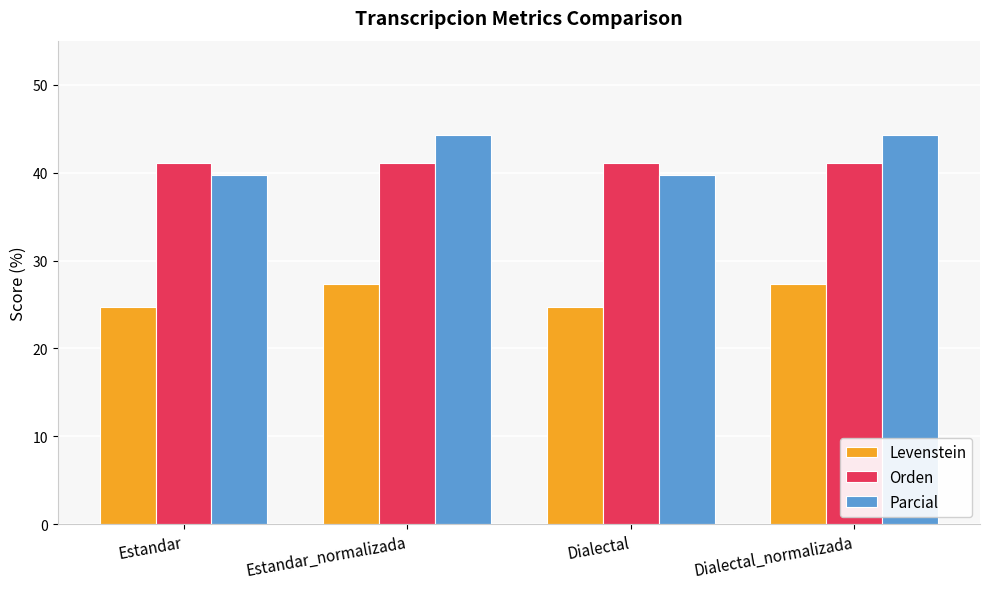

What is the value of the Levenstein bar at the 3rd from the left?

24.8